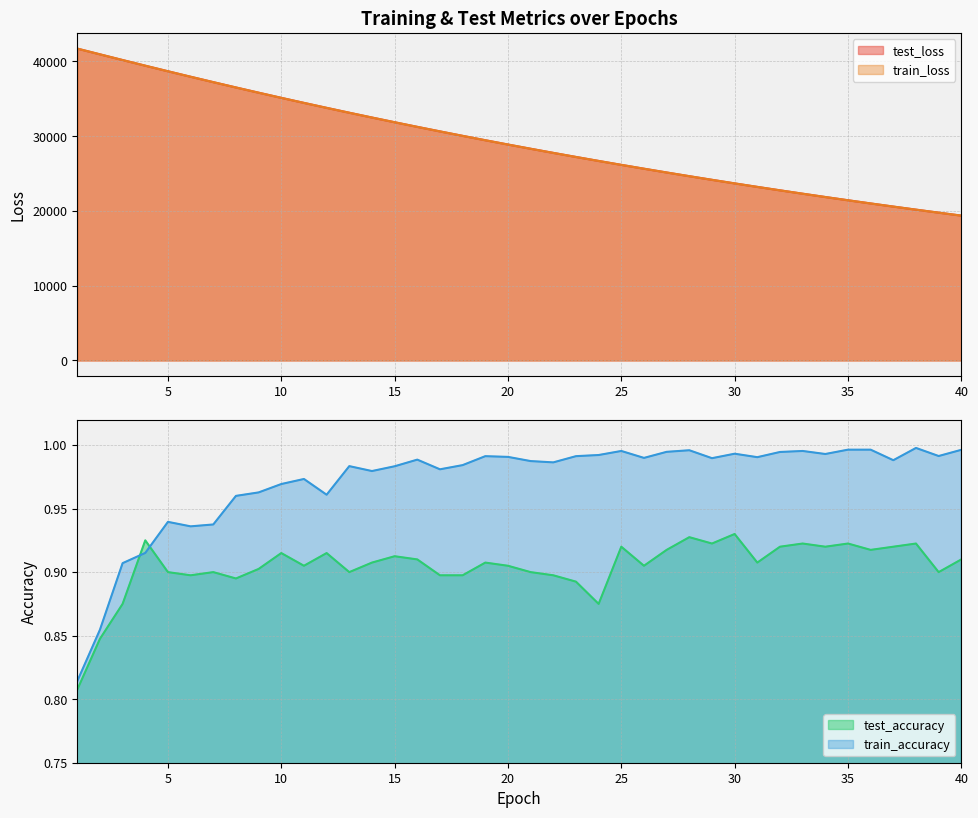

What are all the series names shown in the legend?

test_loss, train_loss, test_accuracy, train_accuracy